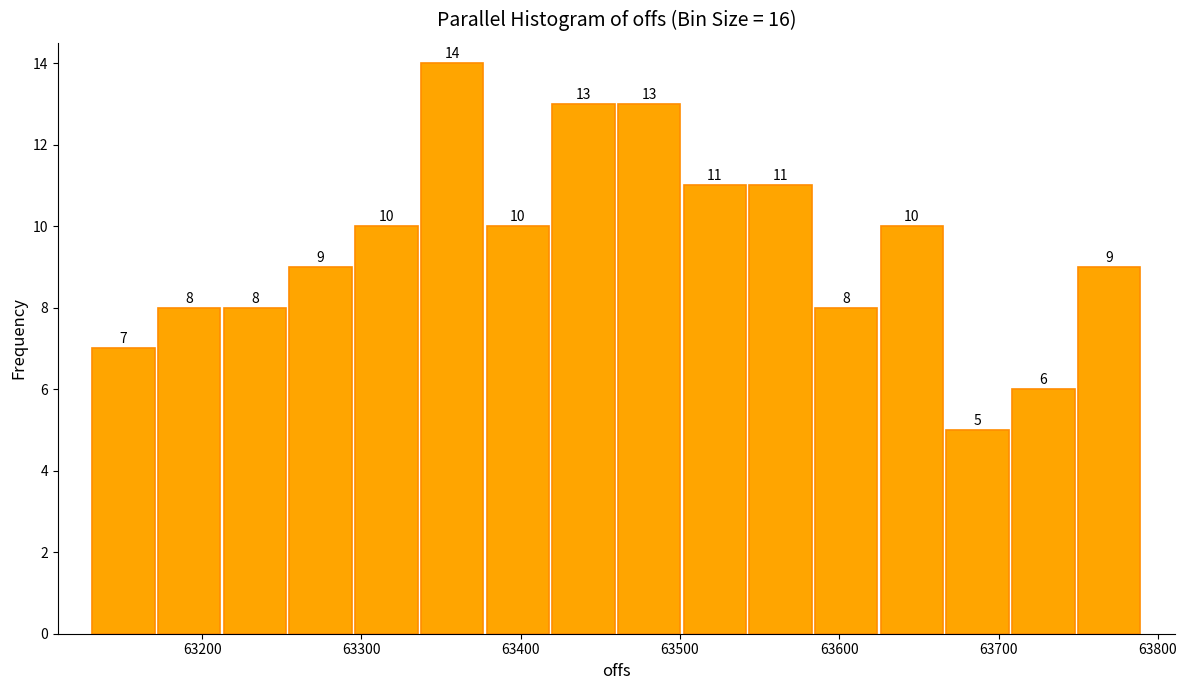

Reading left to right, list every bar in this chart as the range it spans on the x-axis followed by its height. The bar edges are not printed on the chart, so give them approximately, as read against the axis.

63130 to 63170: 7
63170 to 63210: 8
63210 to 63250: 8
63250 to 63300: 9
63300 to 63340: 10
63340 to 63380: 14
63380 to 63420: 10
63420 to 63460: 13
63460 to 63500: 13
63500 to 63540: 11
63540 to 63580: 11
63580 to 63630: 8
63630 to 63670: 10
63670 to 63710: 5
63710 to 63750: 6
63750 to 63790: 9